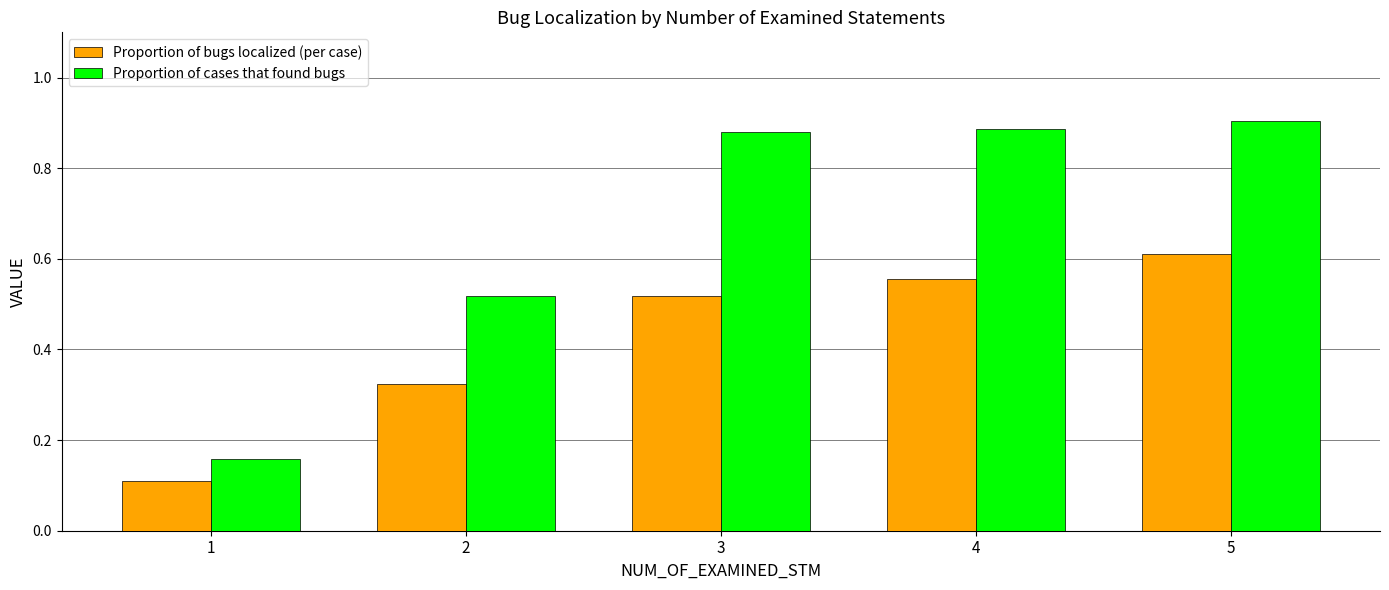

At which category is the sum across all series the highest?

5